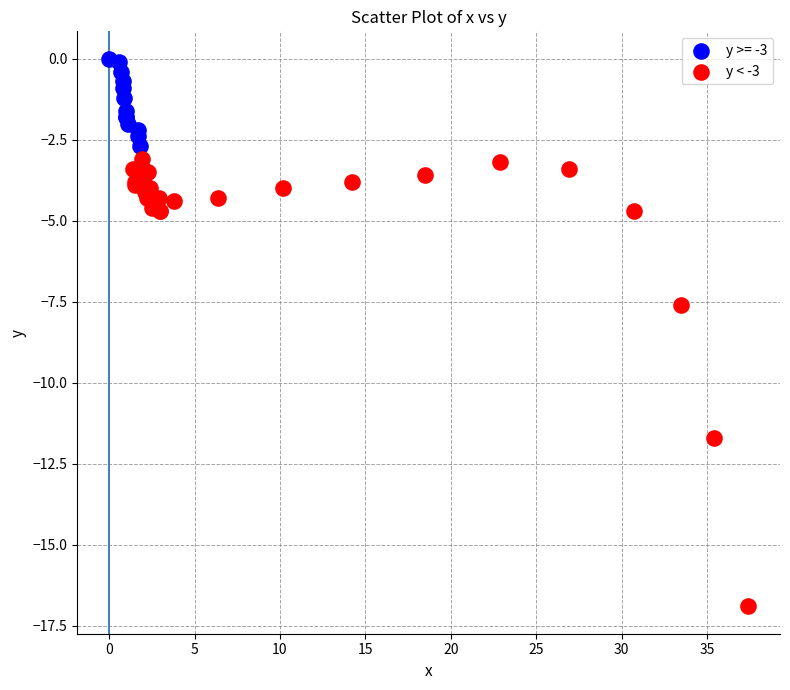

Which series contains the lowest Y value?

y < -3